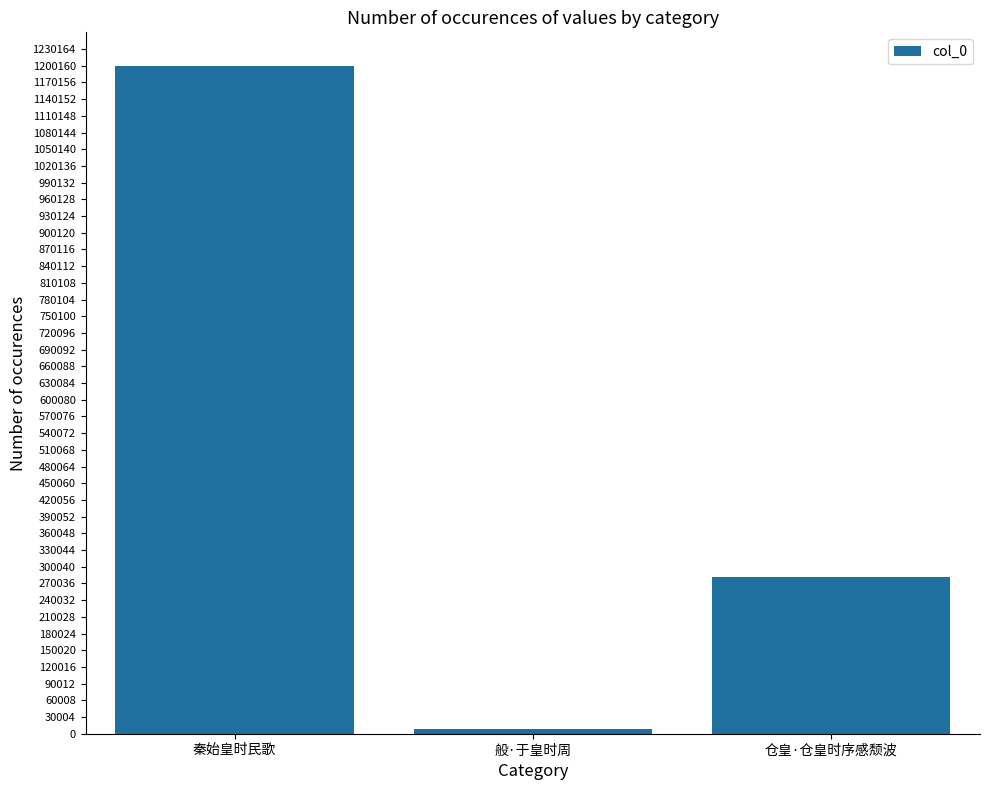

What is the value of the 2nd bar from the left?

8199